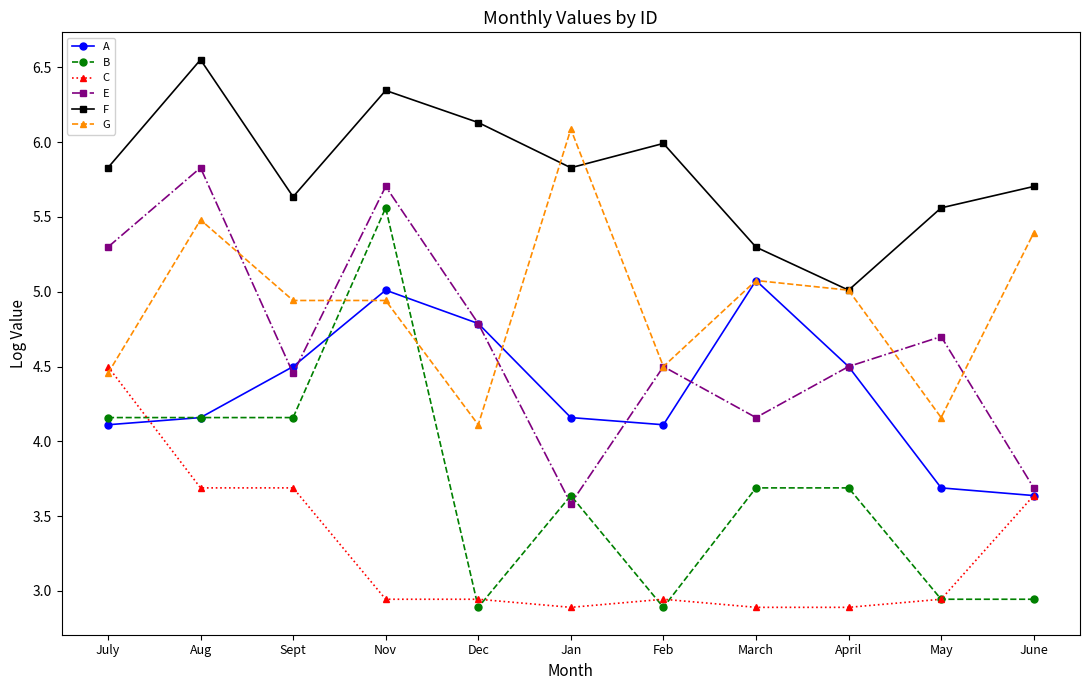

What value does the B series have at April?

3.7